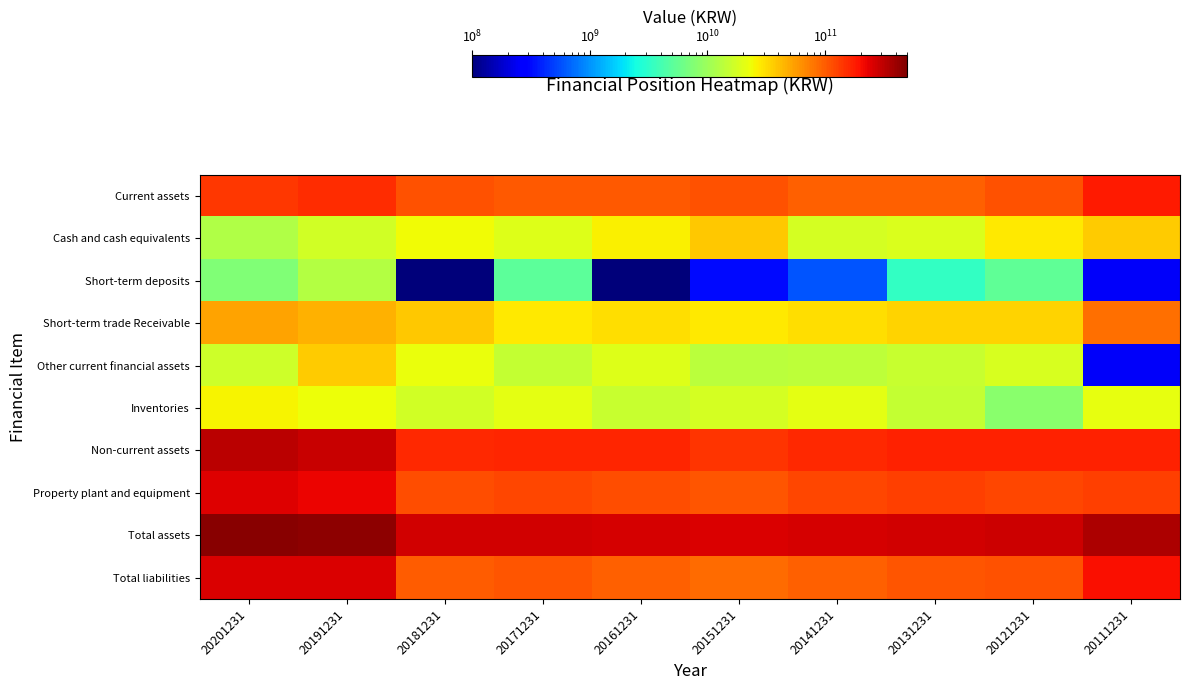

True or false: Non-current assets has a value of 478291577233.2 at 20201231.

False